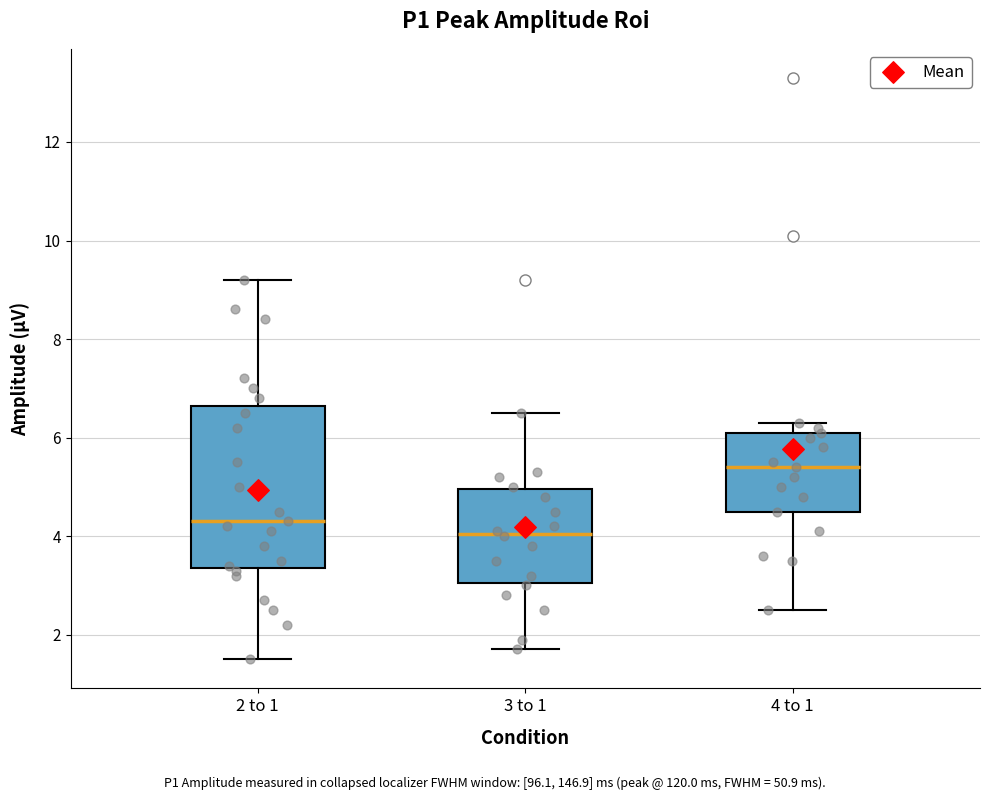

Which box has the highest median line?

4 to 1